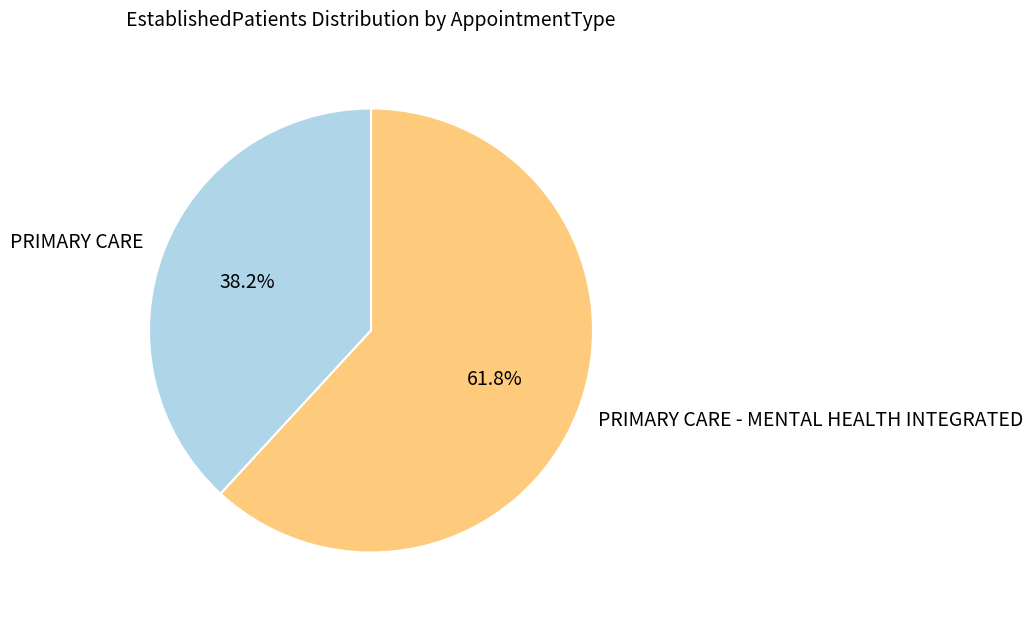

What percentage is NOT represented by PRIMARY CARE - MENTAL HEALTH INTEGRATED?

38.2%